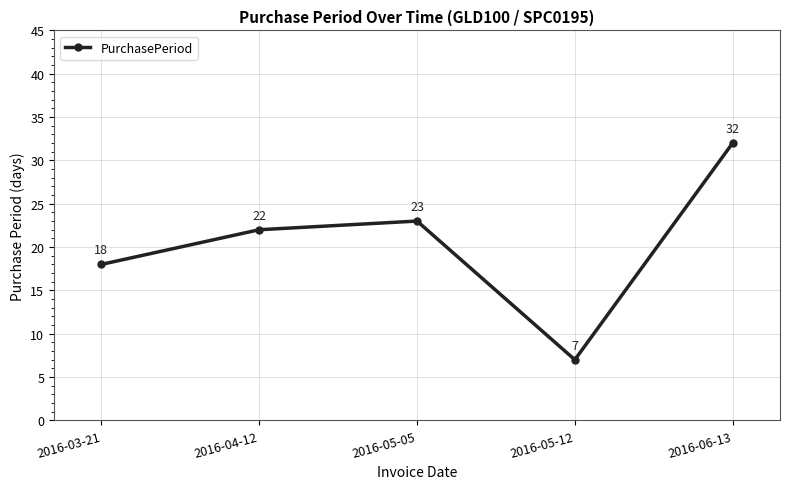

What is the label of the 1st point from the right?

2016-06-13